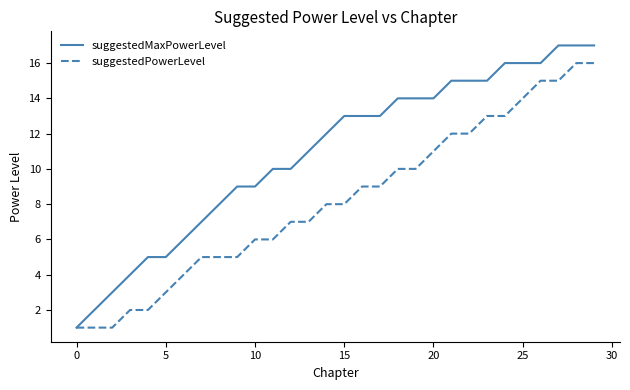

Reading left to right, transcribe all the data shown in this chart.

suggestedMaxPowerLevel: 1	2	3	4	5	5	6	7	8	9	9	10	10	11	12	13	13	13	14	14	14	15	15	15	16	16	16	17	17	17
suggestedPowerLevel: 1	1	1	2	2	3	4	5	5	5	6	6	7	7	8	8	9	9	10	10	11	12	12	13	13	14	15	15	16	16